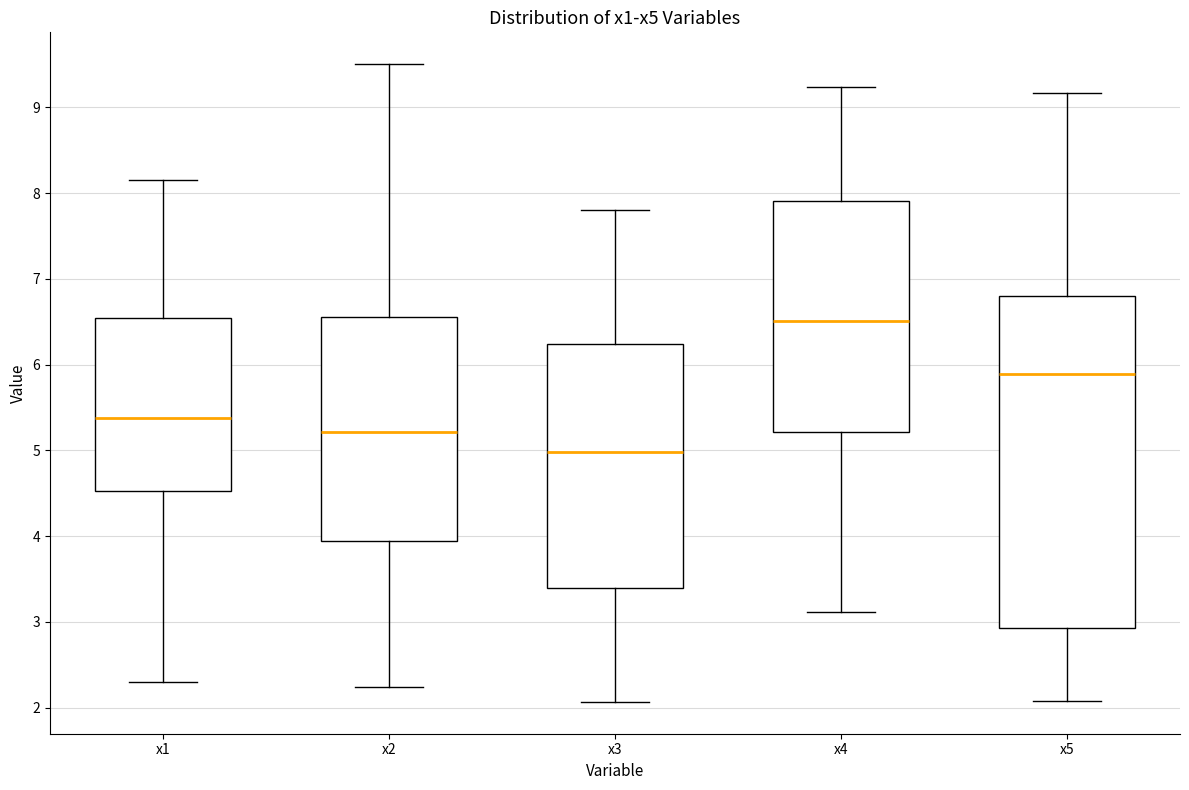

Where does the upper whisker of the box for x2 end on the y-axis? The values are not printed on the chart, so give them approximately, as read against the axis.

9.5